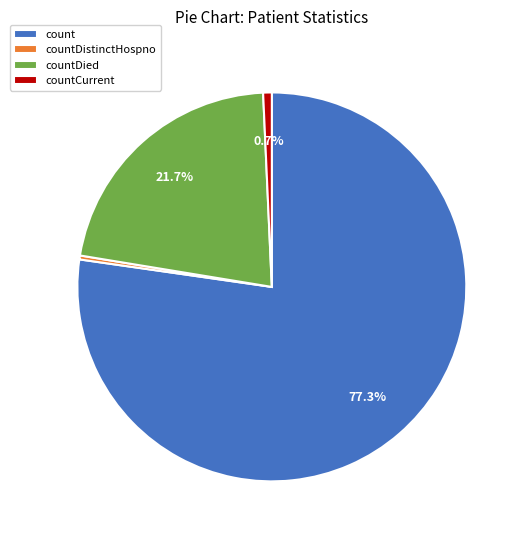

Do countDied and count together represent more than half of the pie?

Yes